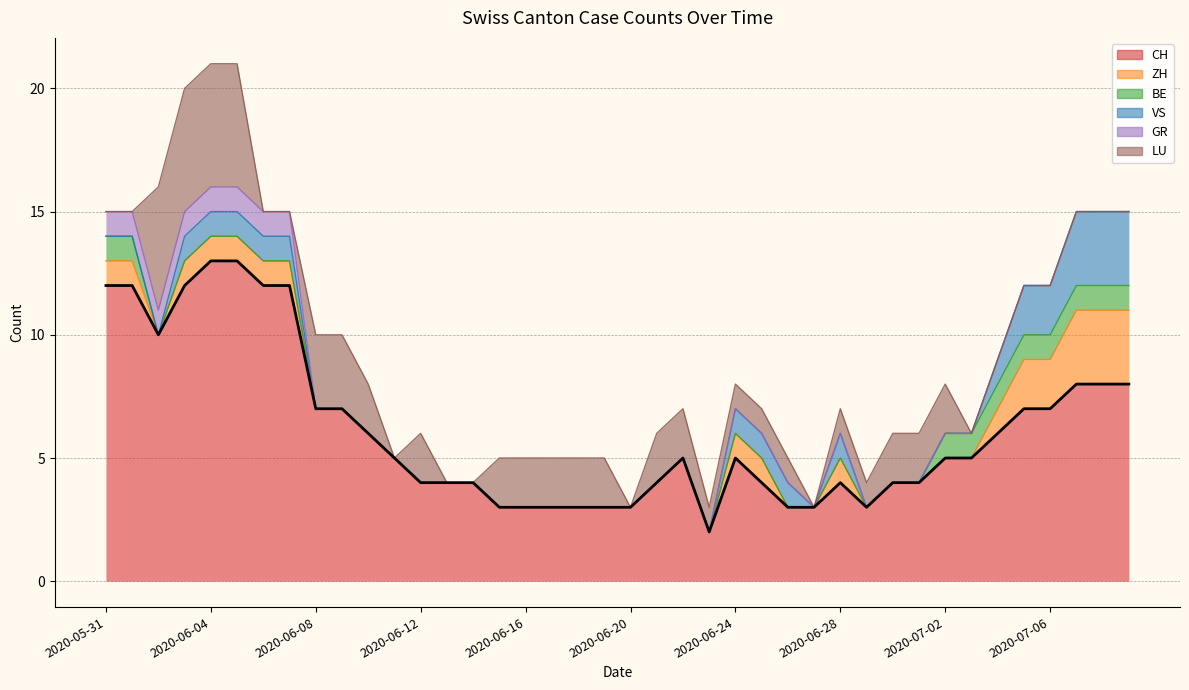

What is the value of the 39th point from the left?

8